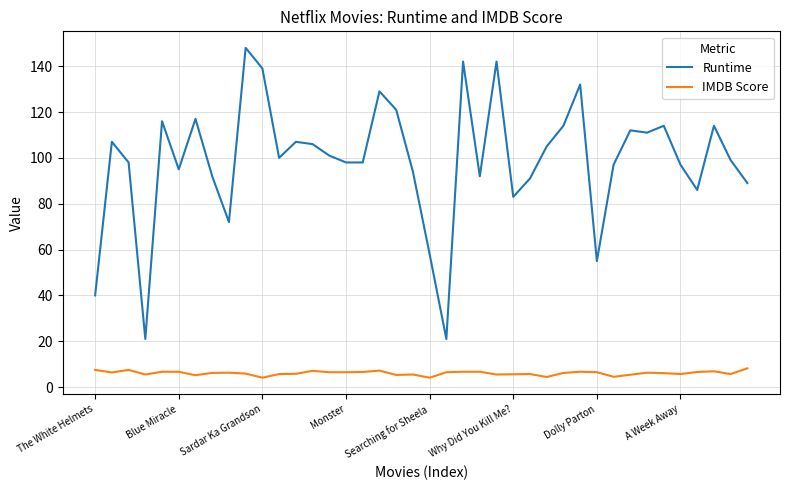

Rank the series by their average value, from lowest to highest.

IMDB Score, Runtime